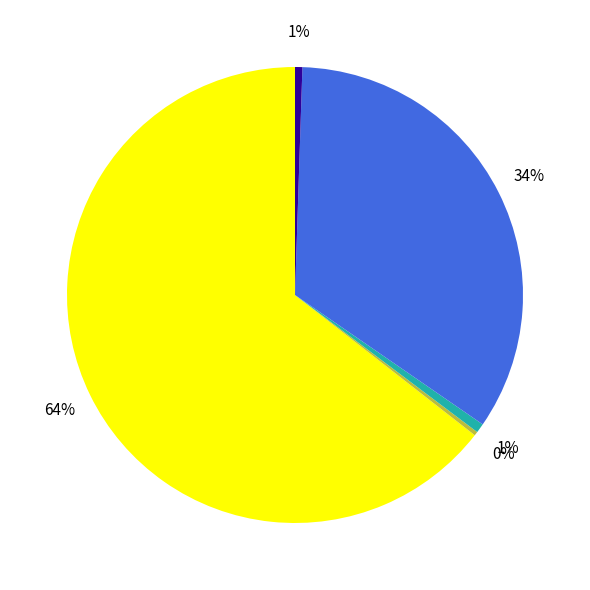

To the nearest percent, what is the difference between the largest and smallest slice percentages?

64%